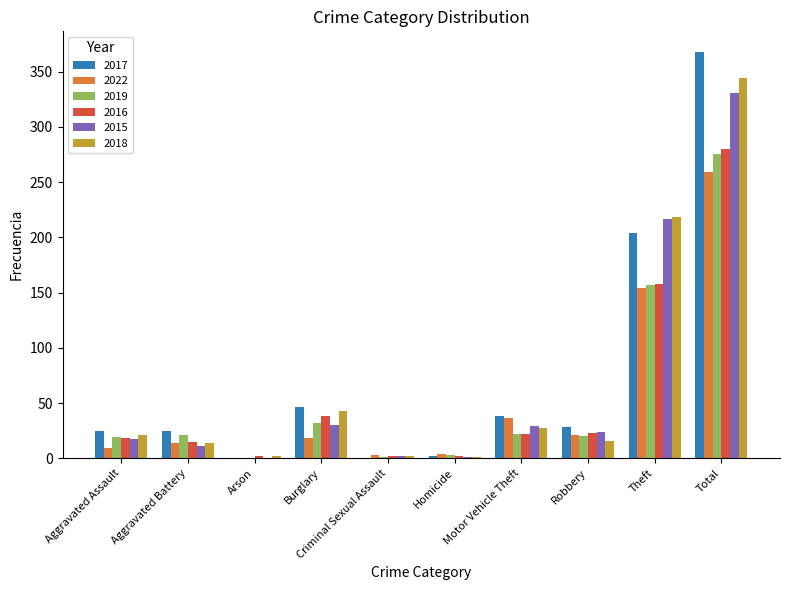

Is the value of 2018 at Aggravated Battery greater than the value of 2022 at Robbery?

No